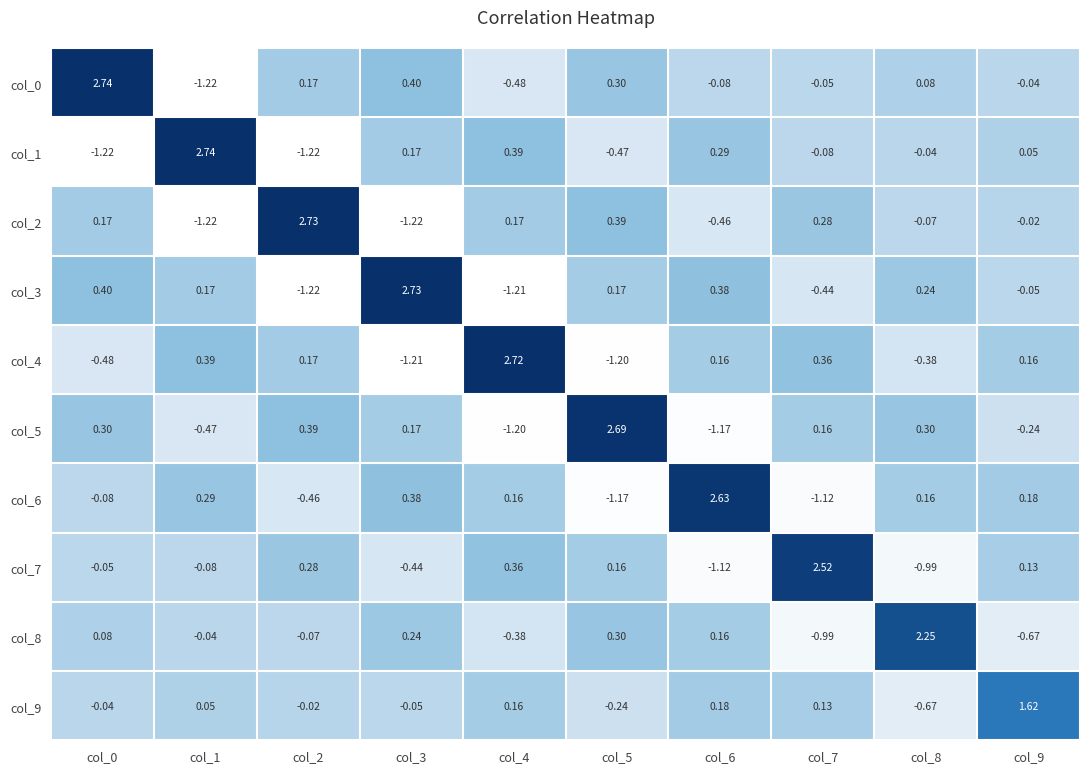

Between col_4 and col_9, which series saw the biggest shift?

col_4